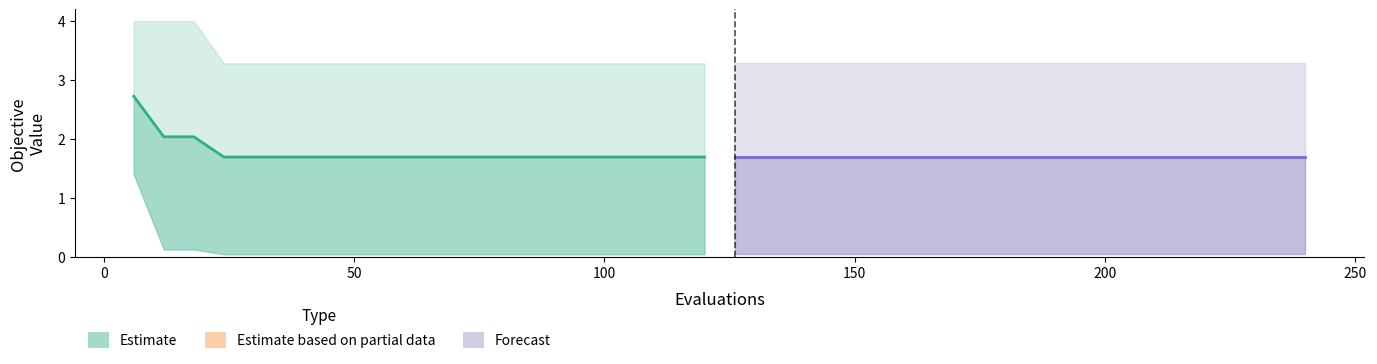

Reading left to right, transcribe all the data shown in this chart.

mean: 2.7	2.0	2.0	1.7	1.7	1.7	1.7	1.7	1.7	1.7	1.7	1.7	1.7	1.7	1.7	1.7	1.7	1.7	1.7	1.7
mean (forecast): 1.7	1.7	1.7	1.7	1.7	1.7	1.7	1.7	1.7	1.7	1.7	1.7	1.7	1.7	1.7	1.7	1.7	1.7	1.7	1.7